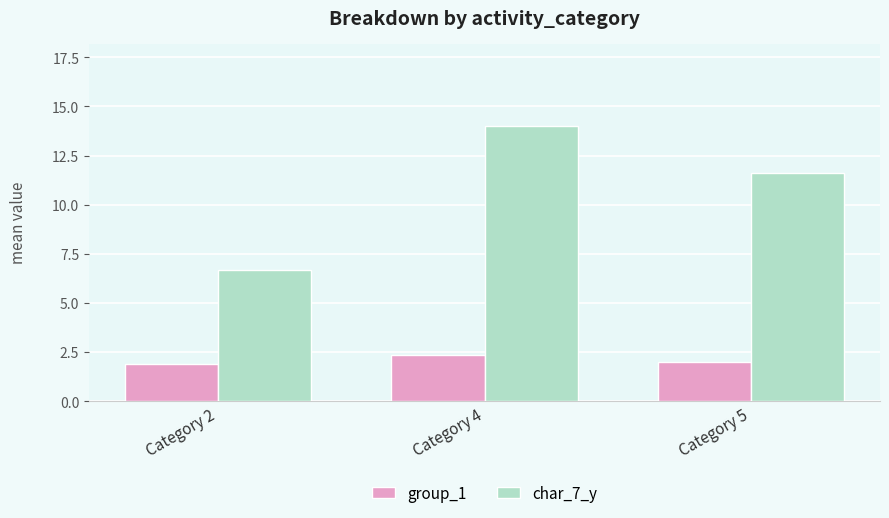

What is the sum of all char_7_y values?

32.3